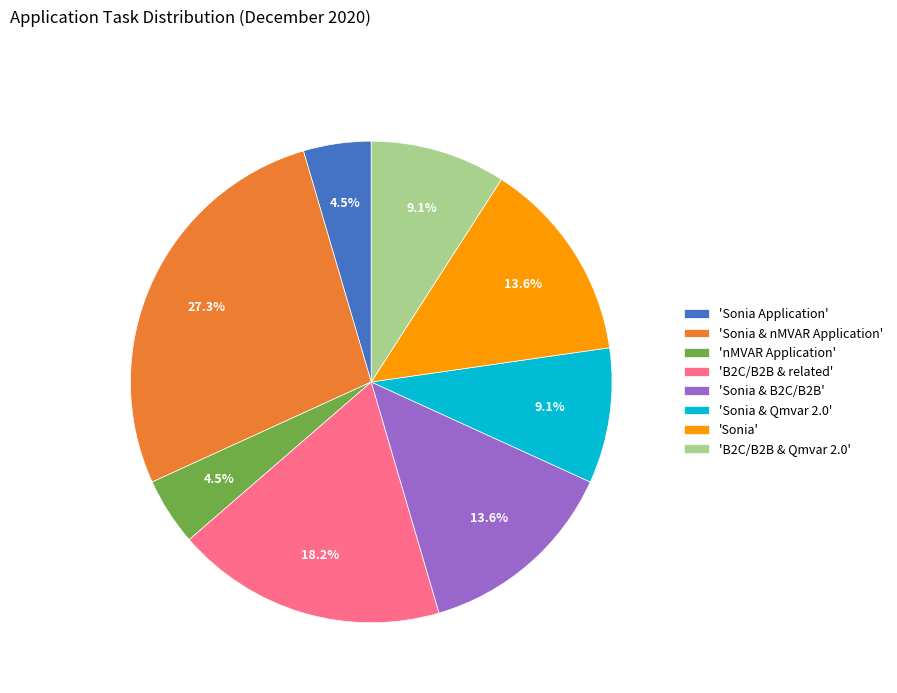

To the nearest percent, what is the difference between the largest and smallest slice percentages?

23%